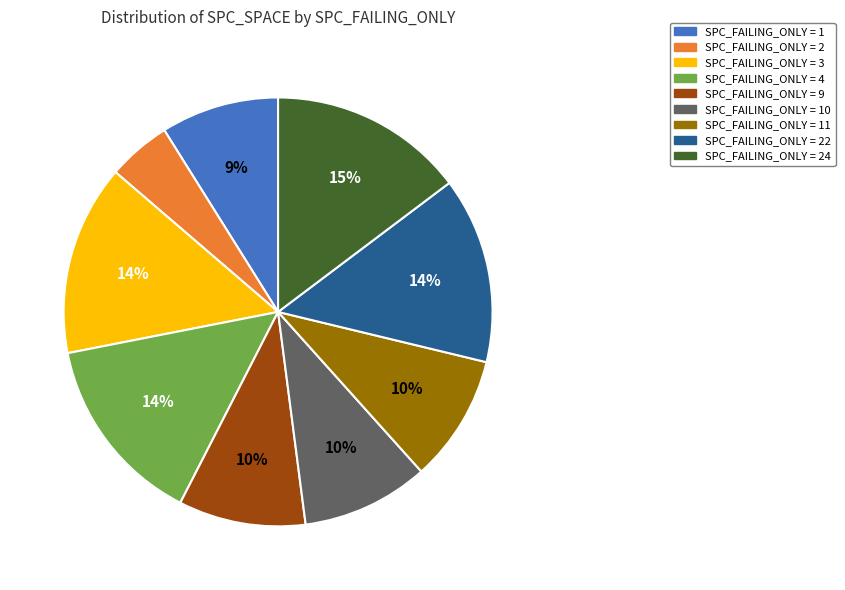

To the nearest percent, what is the average slice percentage?

11%